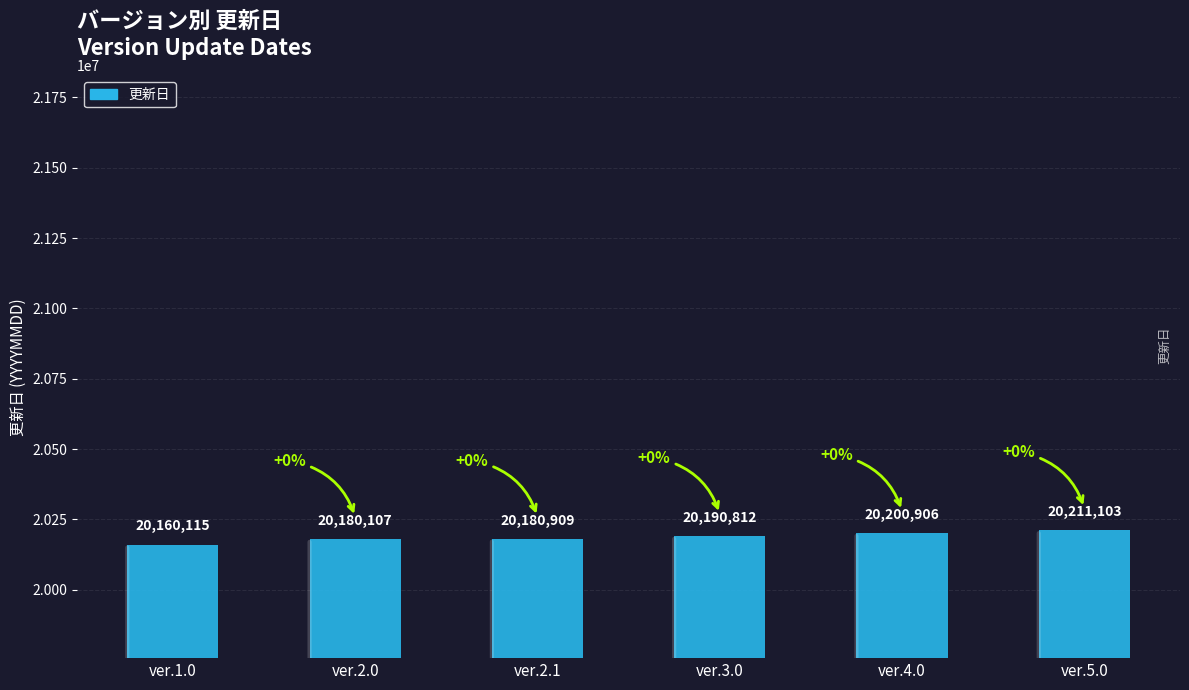

What is the difference between the maximum and second lowest values?

30996